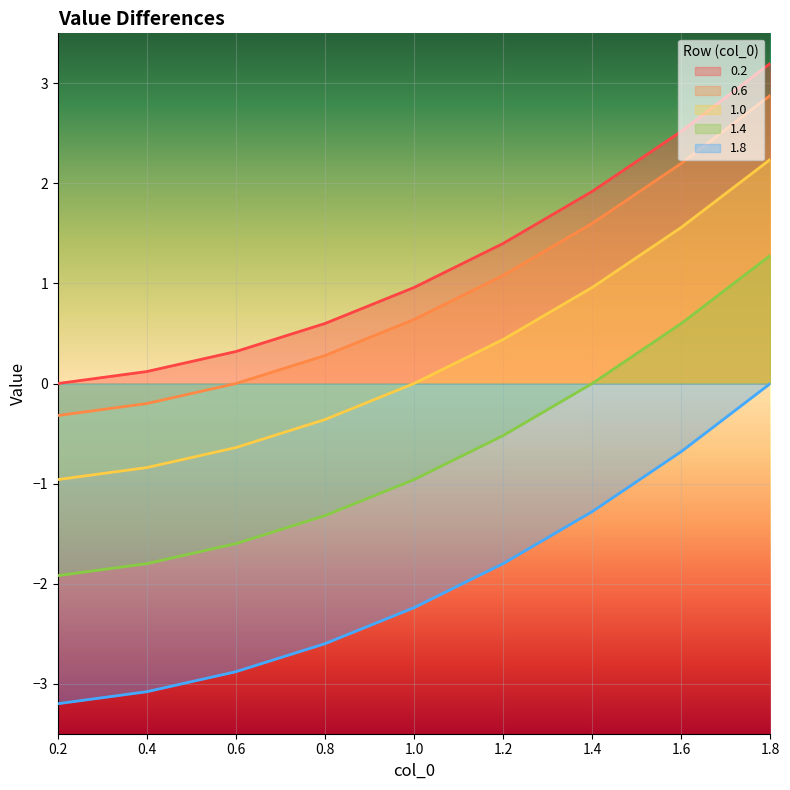

At which label is 0.2 closest to 0?

1.0